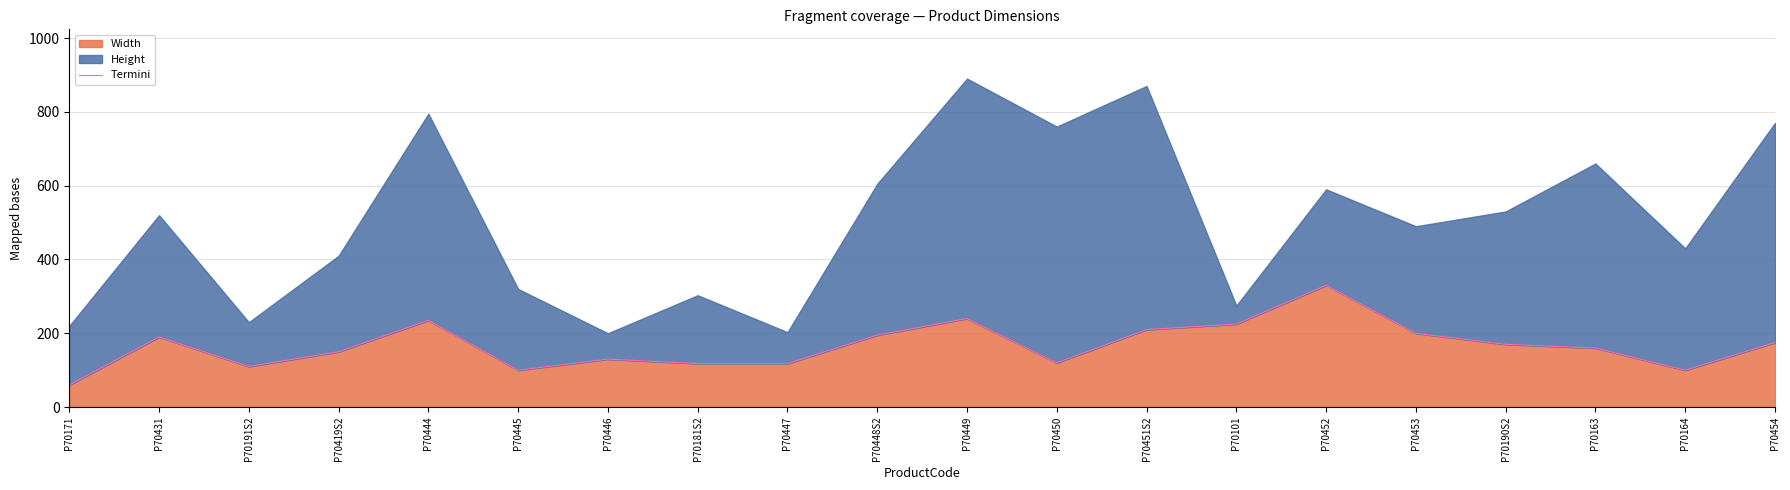

Rank the categories by value from highest to lowest.

P70452, P70449, P70444, P70101, P70451S2, P70453, P70448S2, P70431, P70454, P70190S2, P70163, P70419S2, P70446, P70450, P70181S2, P70447, P70191S2, P70445, P70164, P70171